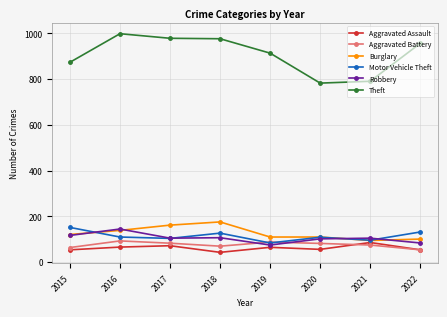

Which series has the largest total across all categories?

Theft